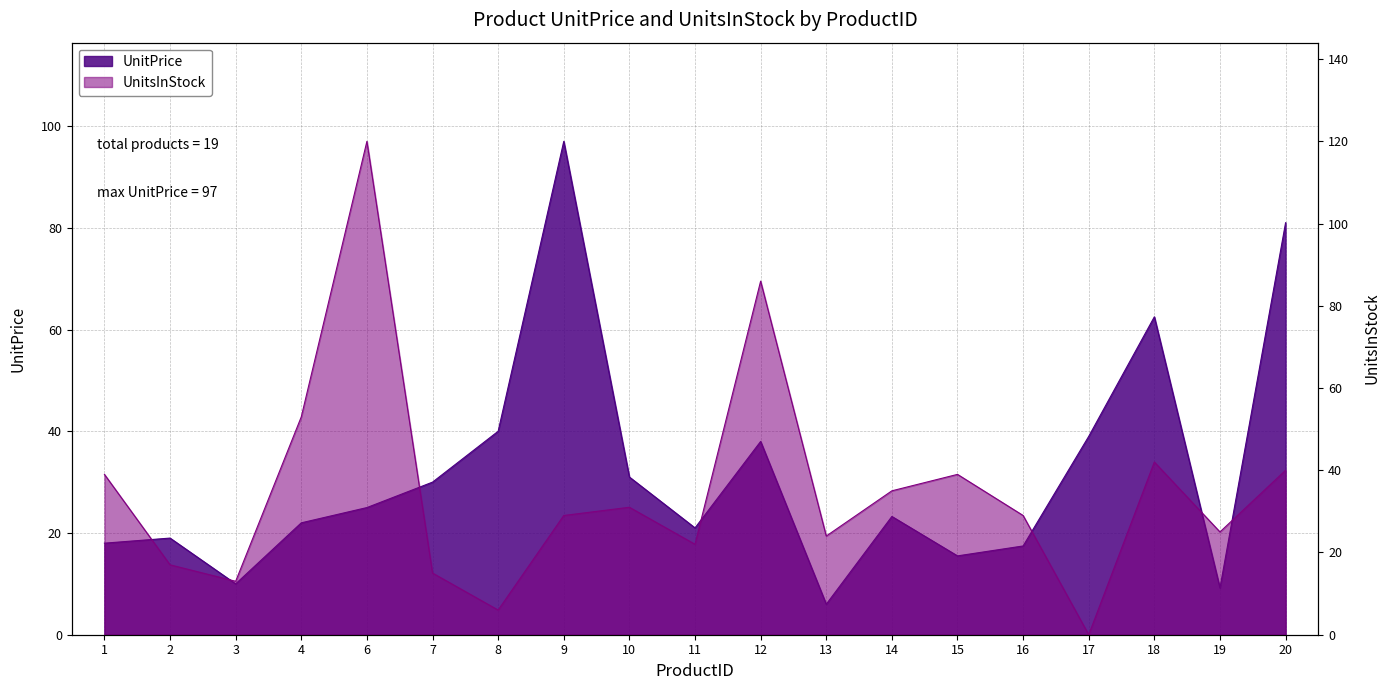

Rank the categories by UnitsInStock value from highest to lowest.

6, 12, 4, 18, 20, 1, 15, 14, 10, 9, 16, 19, 13, 11, 2, 7, 3, 8, 17